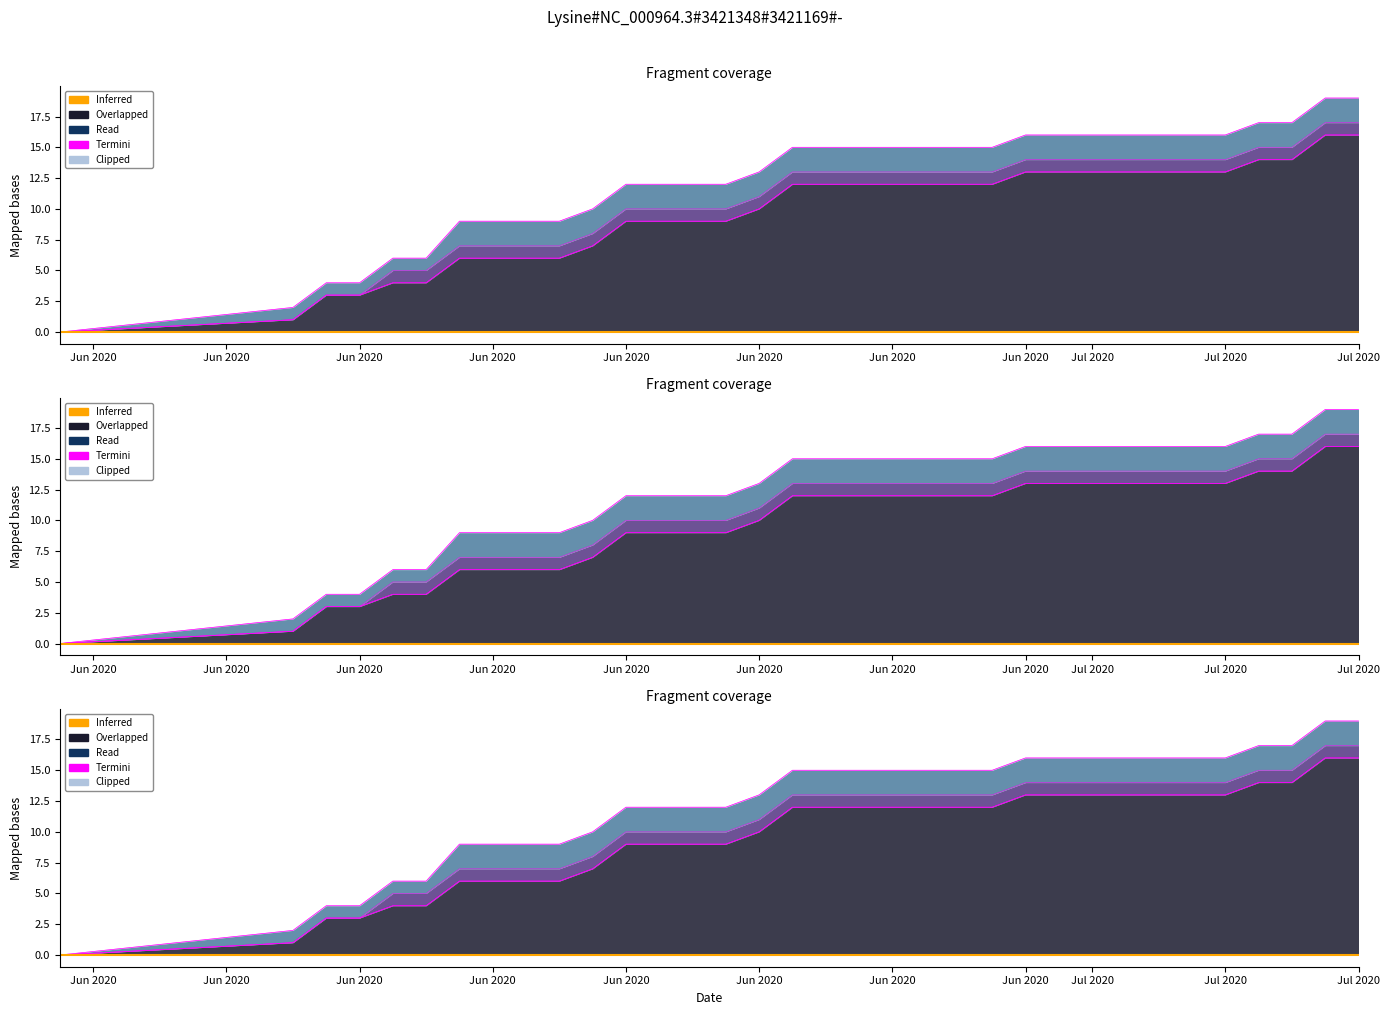

At how many categories does at least one series exceed 1?

32